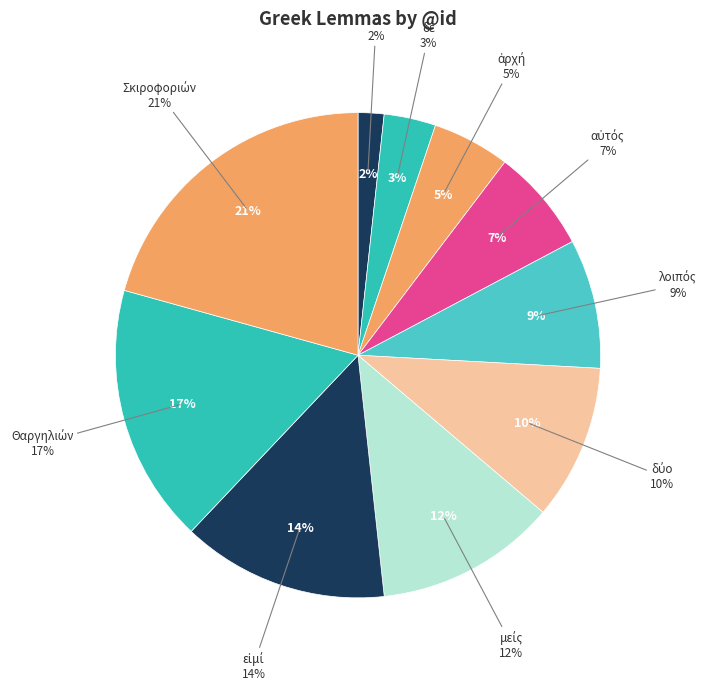

Between εἰμί and ἀρχή, which is larger?

εἰμί